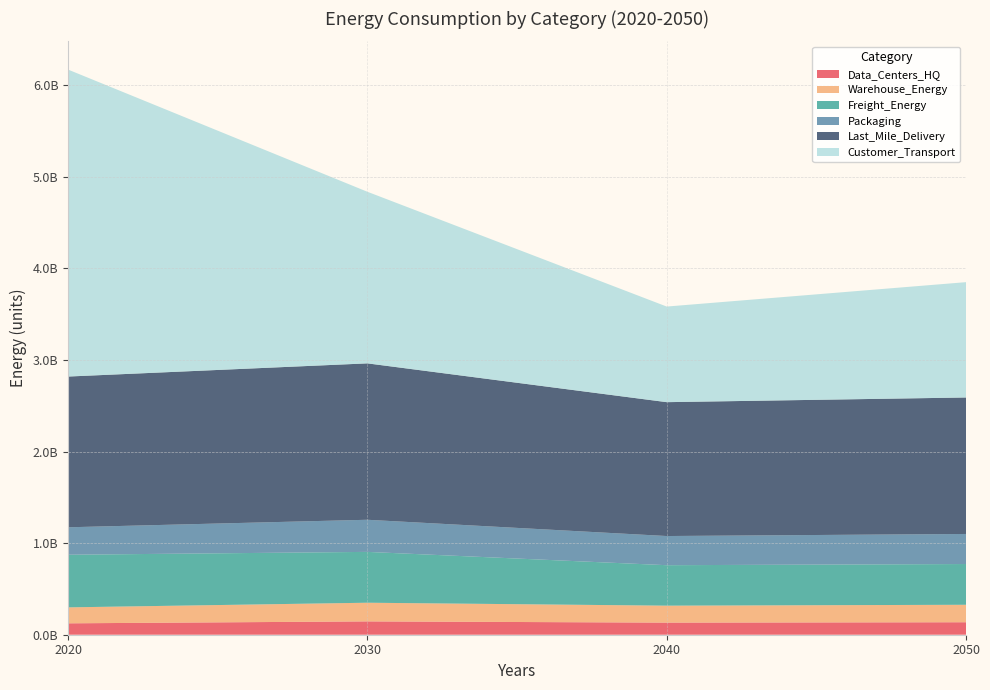

Reading right to left, list all the values displayed in this chart.

Data_Centers_HQ: 136238803.8	132198803.1	145581088.6	124442570.9
Warehouse_Energy: 190712414.3	185057063.1	203790110.4	174199585.4
Freight_Energy: 444983045.4	441885777.7	555075249.8	574663509.2
Packaging: 328180896.8	318449080.2	350685200.2	299765363.3
Last_Mile_Delivery: 1490144108.0	1461620115.9	1707641647.1	1645884805.8
Customer_Transport: 1259146904.9	1043853144.0	1873535444.1	3351178376.2